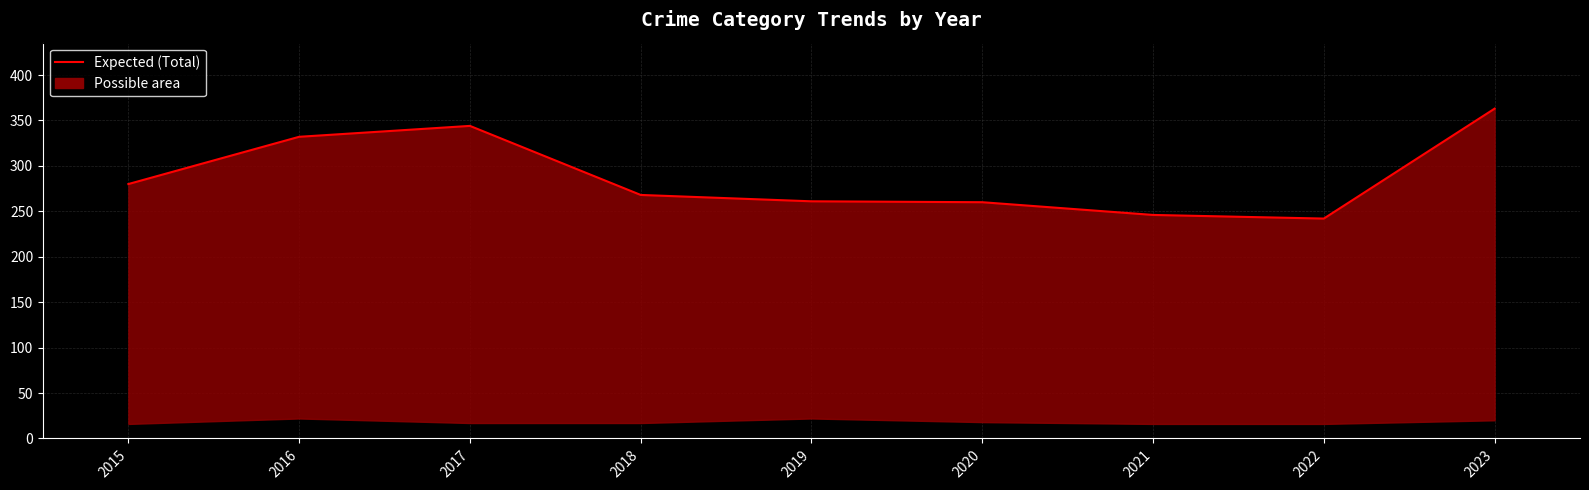

Rank the categories by value from lowest to highest.

2022, 2021, 2020, 2019, 2018, 2015, 2016, 2017, 2023